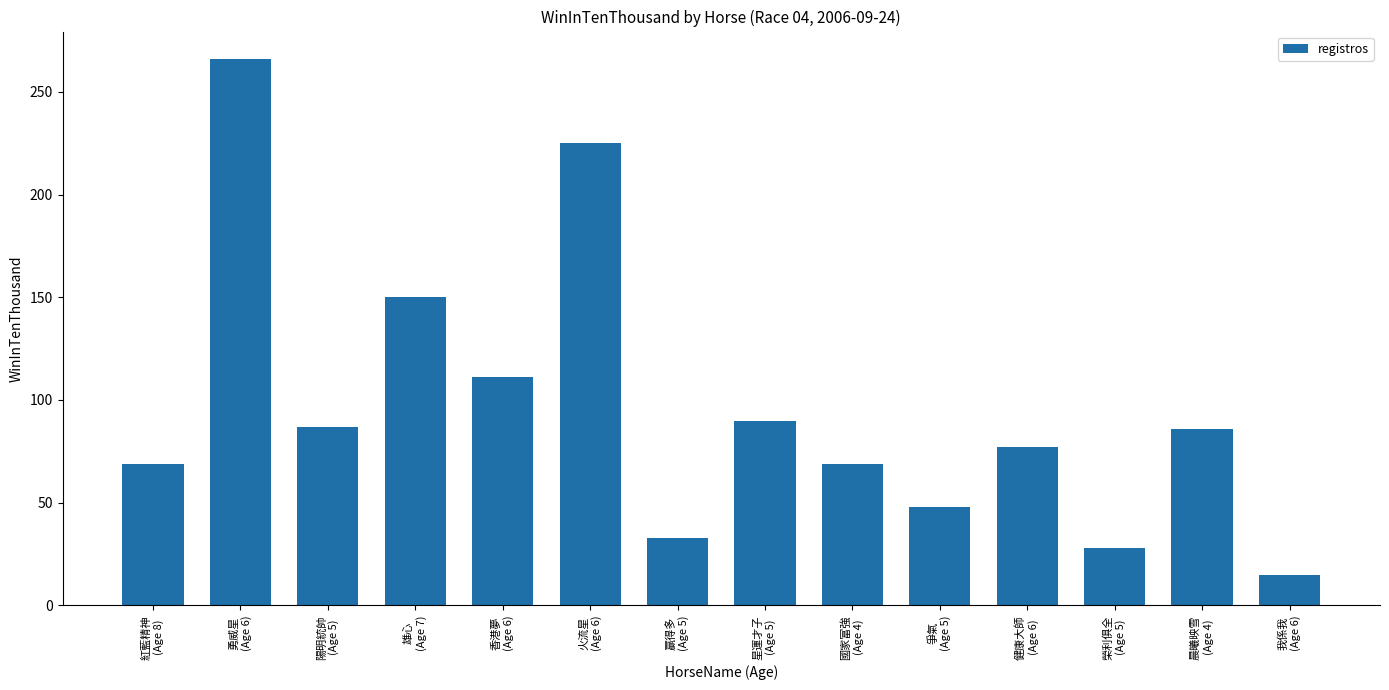

What is the average value?

97